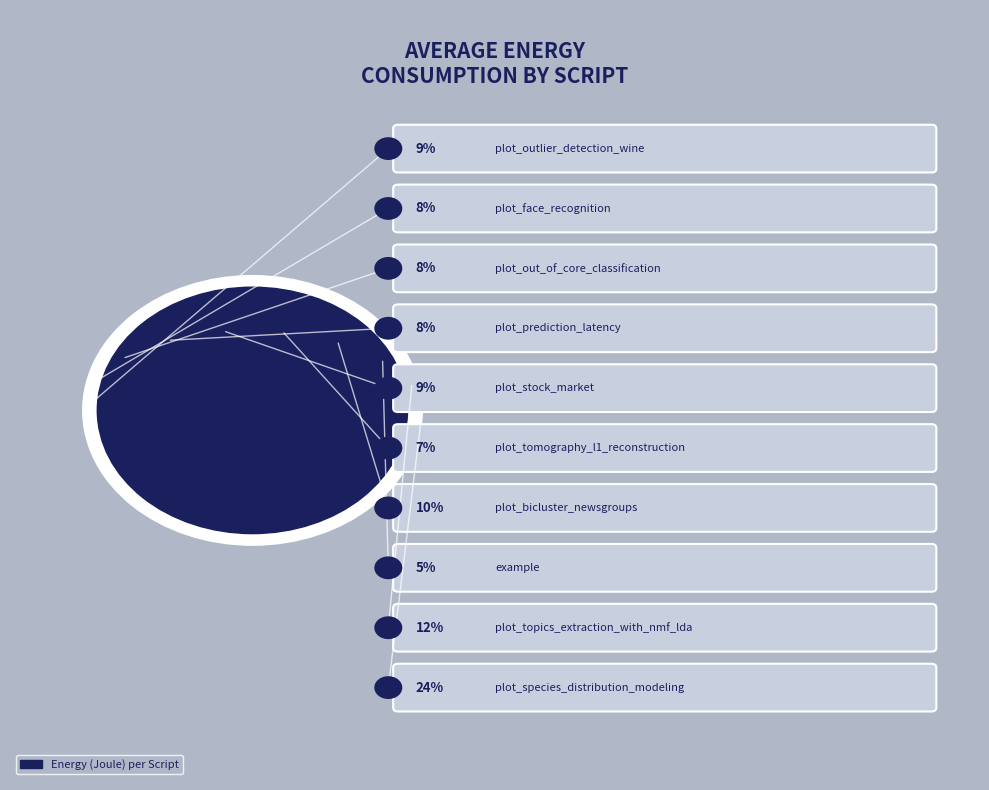

How many segments does this pie chart have?

10